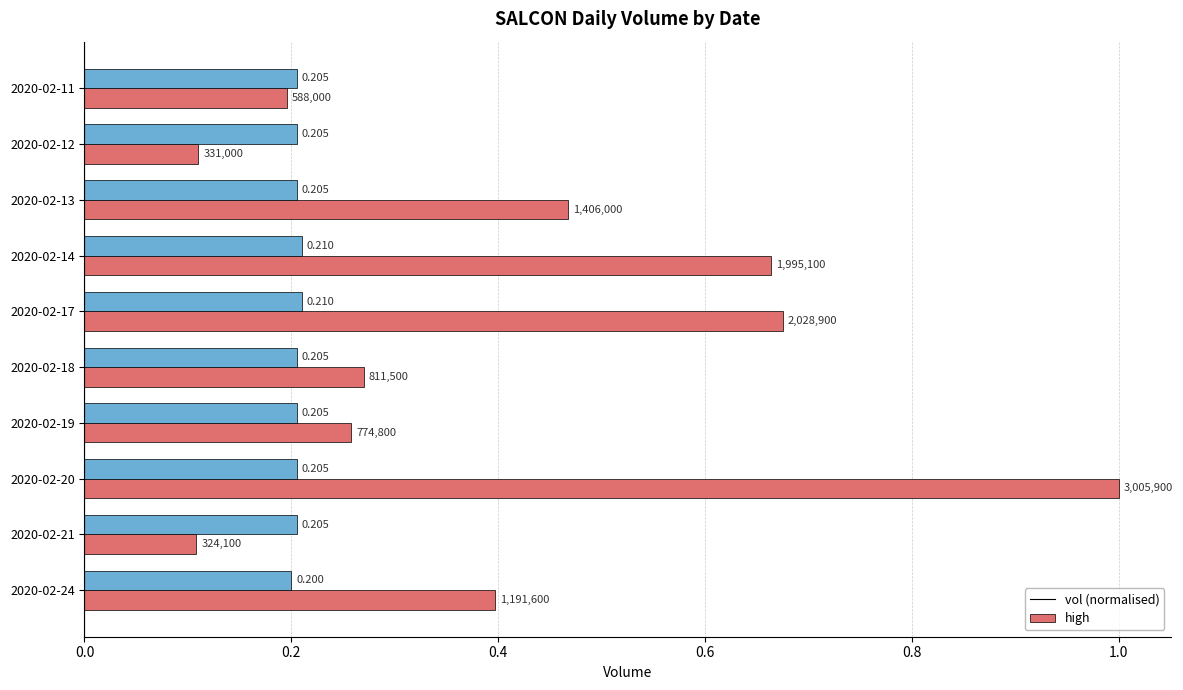

Is the value of vol (normalised) at 2020-02-20 greater than the value of high at 2020-02-19?

Yes